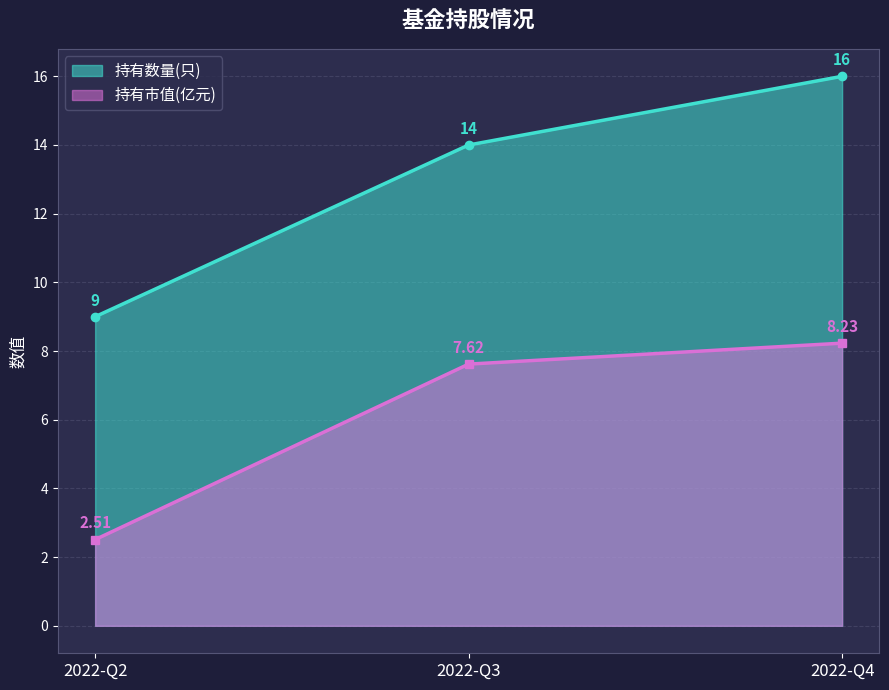

How many lines are shown in the chart?

2